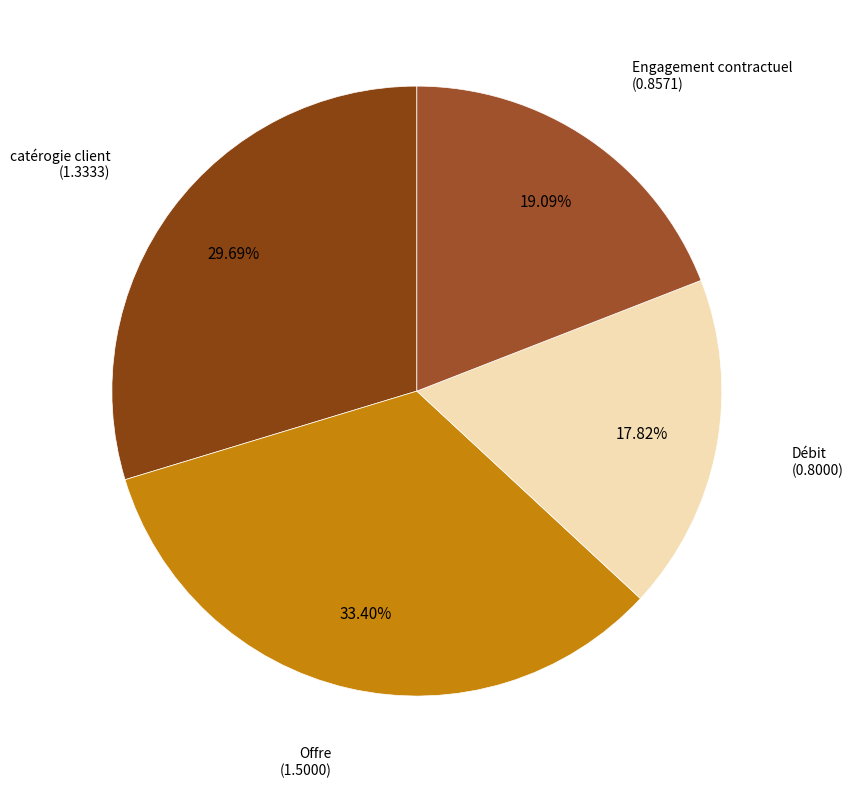

Which category has the smallest portion of the pie?

Débit